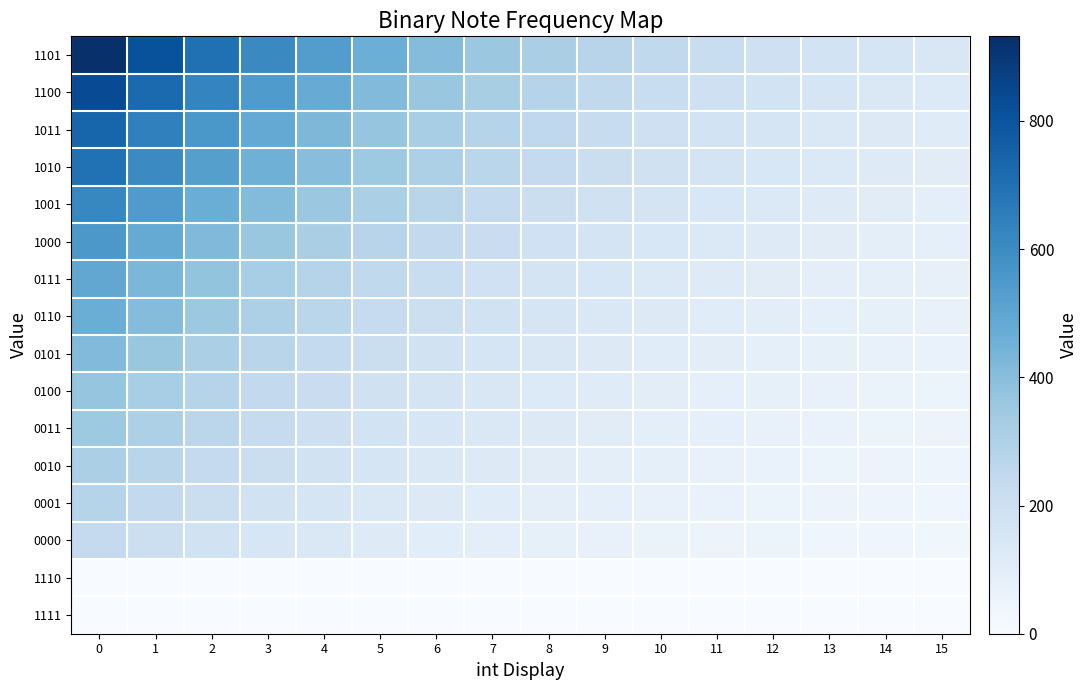

Reading left to right, what are all the values shown in this chart?

1101: 0=932.0	1=808.7	2=702.5	3=611.2	4=532.5	5=464.8	6=406.6	7=356.4	8=313.3	9=276.1	10=244.2	11=216.6	12=193.0	13=172.6	14=155.0	15=139.9
1100: 0=831.0	1=721.0	2=626.4	3=544.9	4=474.8	5=414.5	6=362.5	7=317.8	8=279.3	9=246.2	10=217.7	11=193.2	12=172.0	13=153.9	14=138.2	15=124.8
1011: 0=740.0	1=642.1	2=557.8	3=485.3	4=422.8	5=369.1	6=322.8	7=283.0	8=248.7	9=219.2	10=193.9	11=172.0	12=153.2	13=137.0	14=123.1	15=111.1
1010: 0=698.0	1=605.6	2=526.1	3=457.7	4=398.8	5=348.1	6=304.5	7=266.9	8=234.6	9=206.8	10=182.9	11=162.2	12=144.5	13=129.2	14=116.1	15=104.8
1001: 0=622.0	1=539.7	2=468.8	3=407.9	4=355.4	5=310.2	6=271.3	7=237.9	8=209.1	9=184.3	10=162.9	11=144.6	12=128.8	13=115.2	14=103.5	15=93.4
1000: 0=554.0	1=480.7	2=417.6	3=363.3	4=316.5	5=276.3	6=241.7	7=211.9	8=186.2	9=164.1	10=145.1	11=128.8	12=114.7	13=102.6	14=92.1	15=83.2
0111: 0=494.0	1=428.6	2=372.4	3=323.9	4=282.3	5=246.4	6=215.5	7=188.9	8=166.1	9=146.4	10=129.4	11=114.8	12=102.3	13=91.5	14=82.2	15=74.2
0110: 0=466.0	1=404.3	2=351.3	3=305.6	4=266.3	5=232.4	6=203.3	7=178.2	8=156.6	9=138.1	10=122.1	11=108.3	12=96.5	13=86.3	14=77.5	15=70.0
0101: 0=415.0	1=360.1	2=312.8	3=272.1	4=237.1	5=207.0	6=181.0	7=158.7	8=139.5	9=123.0	10=108.7	11=96.5	12=85.9	13=76.8	14=69.0	15=62.3
0100: 0=370.0	1=321.0	2=278.9	3=242.6	4=211.4	5=184.5	6=161.4	7=141.5	8=124.4	9=109.6	10=96.9	11=86.0	12=76.6	13=68.5	14=61.5	15=55.5
0011: 0=349.0	1=302.8	2=263.1	3=228.9	4=199.4	5=174.1	6=152.2	7=133.5	8=117.3	9=103.4	10=91.4	11=81.1	12=72.3	13=64.6	14=58.1	15=52.4
0010: 0=311.0	1=269.8	2=234.4	3=203.9	4=177.7	5=155.1	6=135.7	7=118.9	8=104.5	9=92.1	10=81.5	11=72.3	12=64.4	13=57.6	14=51.7	15=46.7
0001: 0=277.0	1=240.3	2=208.8	3=181.6	4=158.3	5=138.2	6=120.8	7=105.9	8=93.1	9=82.1	10=72.6	11=64.4	12=57.3	13=51.3	14=46.1	15=41.6
0000: 0=233.0	1=202.2	2=175.6	3=152.8	4=133.1	5=116.2	6=101.6	7=89.1	8=78.3	9=69.0	10=61.0	11=54.2	12=48.2	13=43.1	14=38.8	15=35.0
1110: 0=1.0	1=0.9	2=0.8	3=0.7	4=0.6	5=0.5	6=0.4	7=0.4	8=0.3	9=0.3	10=0.3	11=0.2	12=0.2	13=0.2	14=0.2	15=0.2
1111: 0=0.0	1=0.0	2=0.0	3=0.0	4=0.0	5=0.0	6=0.0	7=0.0	8=0.0	9=0.0	10=0.0	11=0.0	12=0.0	13=0.0	14=0.0	15=0.0